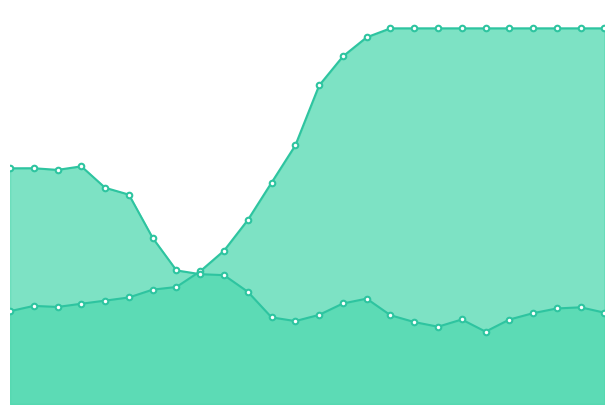

What is the total value across all series at 2.20339?

276.7